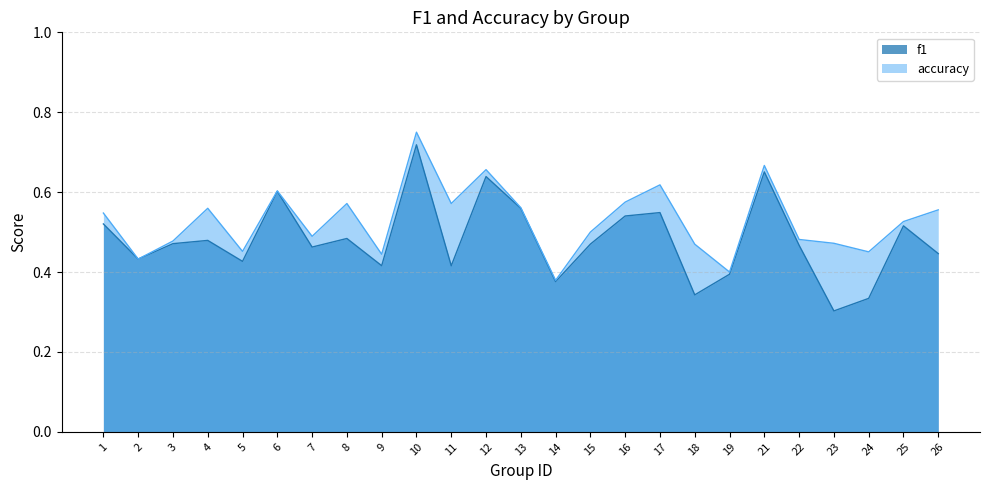

True or false: f1 and accuracy intersect in this chart.

False